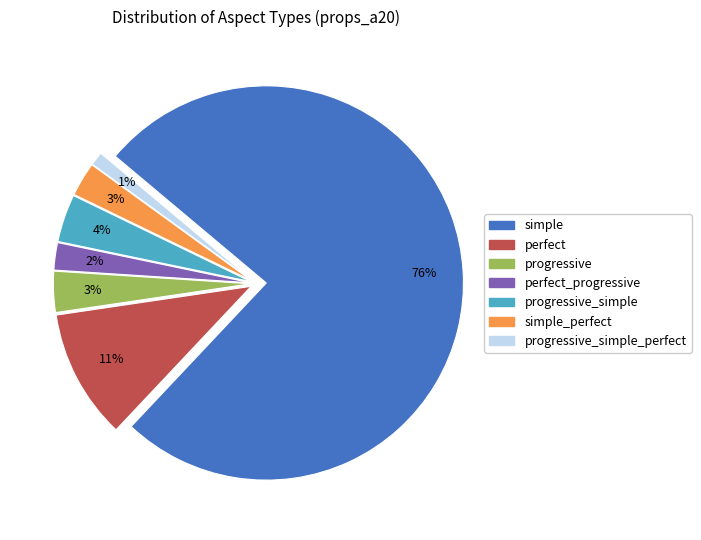

To the nearest percent, what is the average slice percentage?

14%